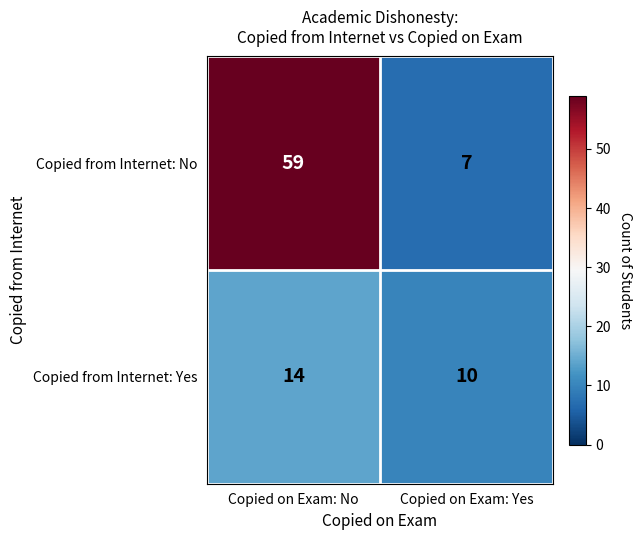

Reading left to right, transcribe all the data shown in this chart.

Copied from Internet: No: Copied on Exam: No=59	Copied on Exam: Yes=7
Copied from Internet: Yes: Copied on Exam: No=14	Copied on Exam: Yes=10